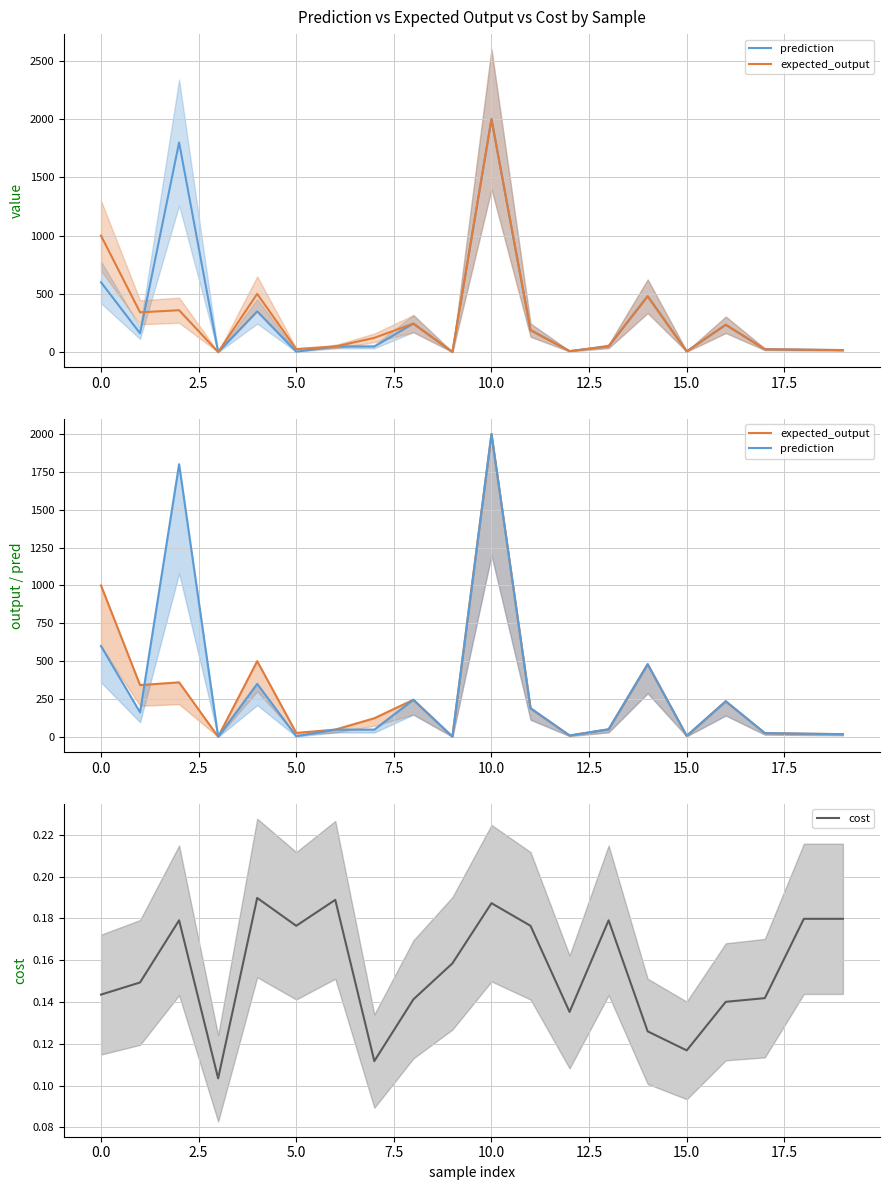

At which category is the sum across all series the highest?

10